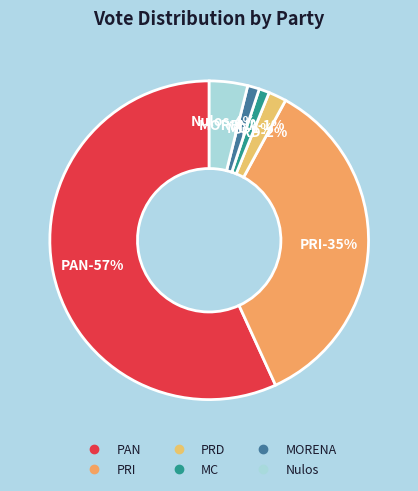

Is 12 the majority of the pie?

No